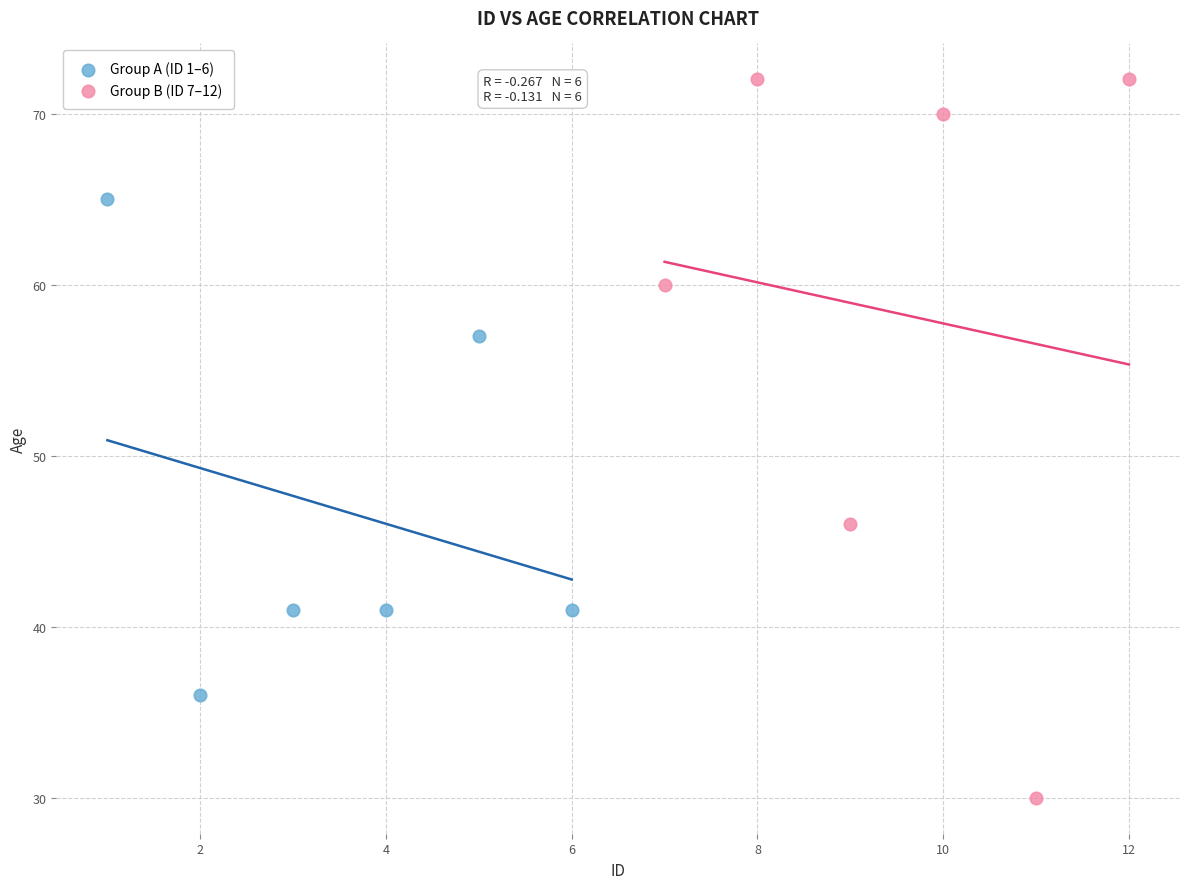

Which series contains the lowest Y value?

Group B (ID 7–12)